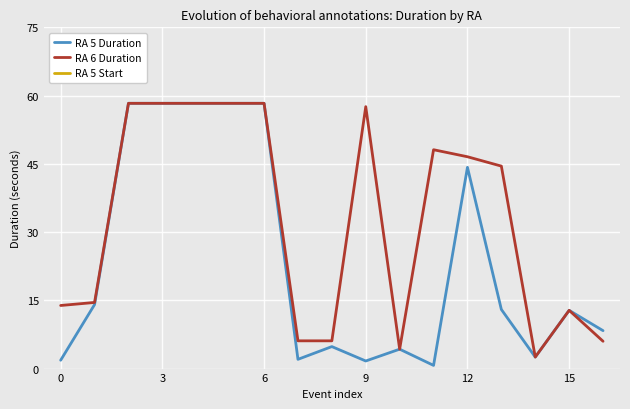

The RA 6 Duration series shows 2.5 at 14. True or false?

True